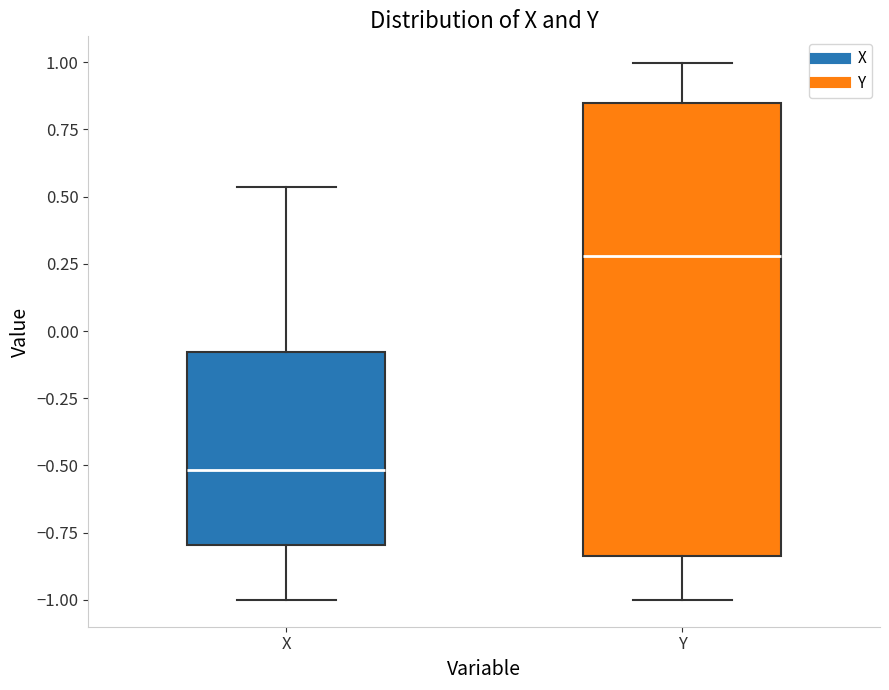

Reading left to right, read every box against the y-axis: the position of its median line, the range the box covers, and the ends of its whiskers. The values are not printed on the chart, so give them approximately, as read against the axis.

X: median -0.50, box -0.80 to -0.10, whiskers -1.00 to 0.55
Y: median 0.30, box -0.85 to 0.85, whiskers -1.00 to 1.00